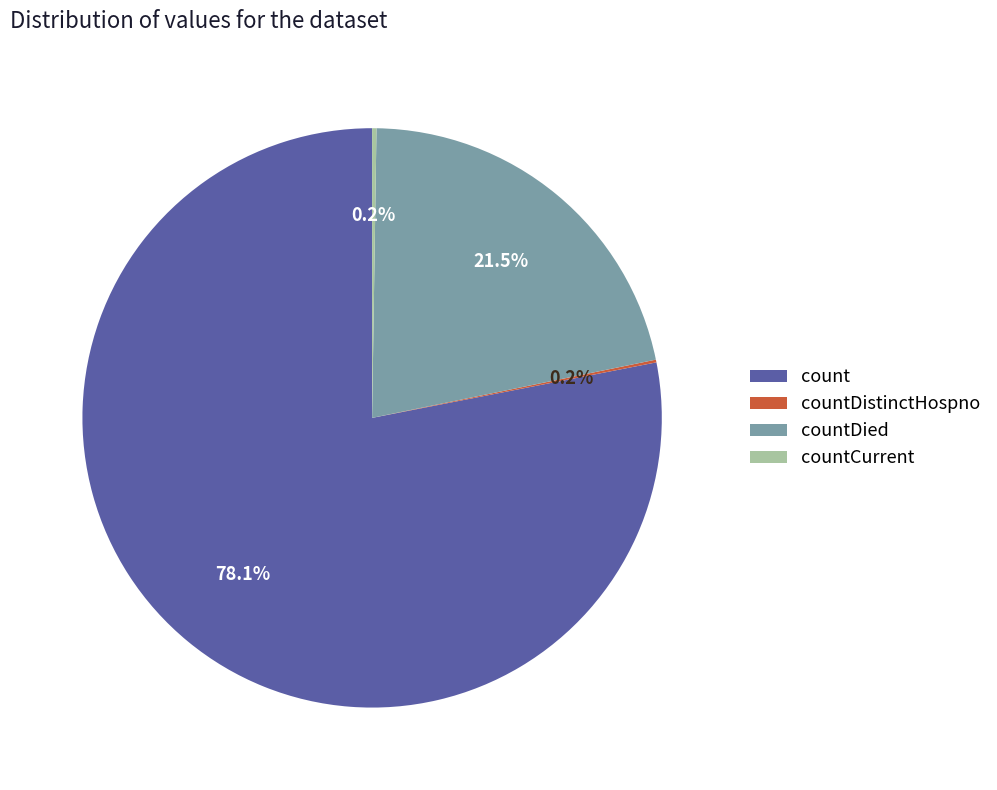

What is the majority slice?

count